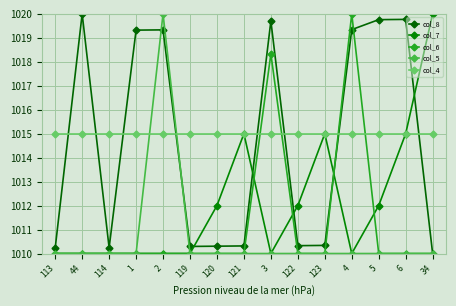

True or false: col_4 has a value of 1780.2 at 6.

False